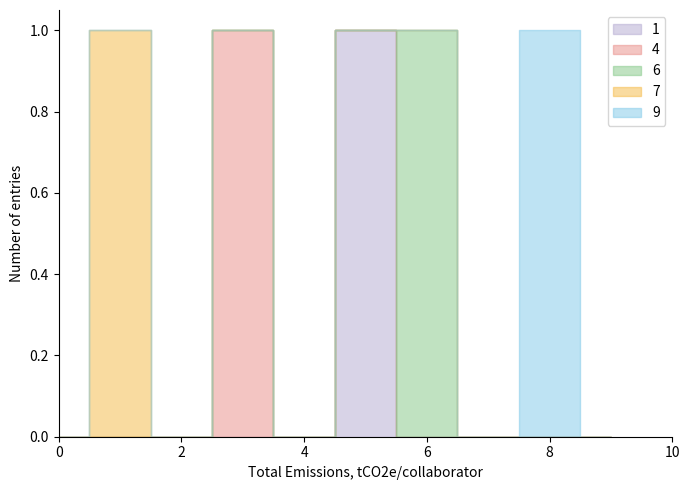

Which has a higher value, 9 or 2?

9